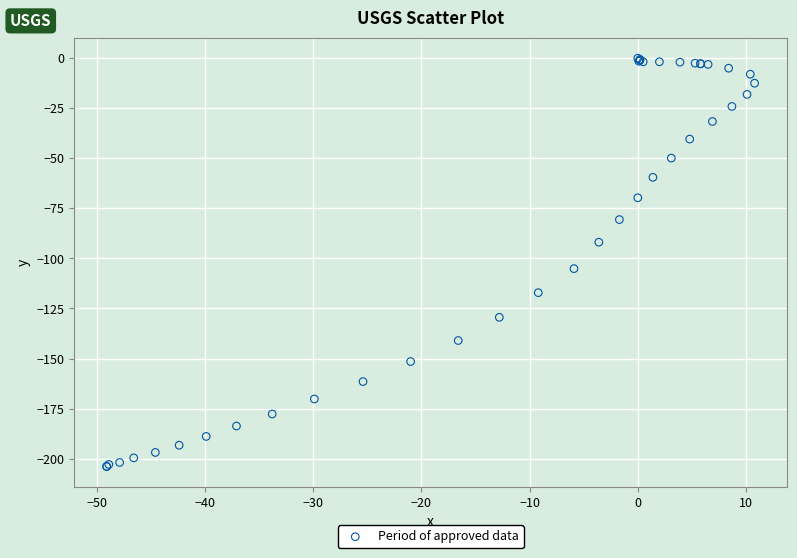

What Y value in the scatter plot is closest to -101?

-105.1